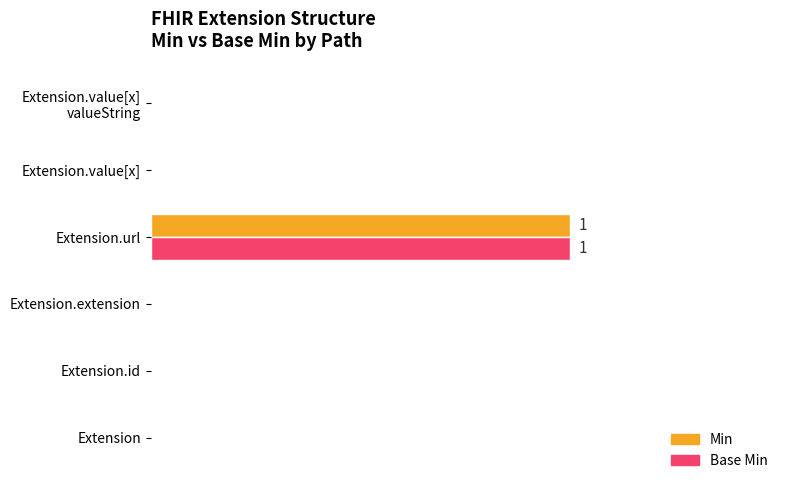

What are all the series names shown in the legend?

Min, Base Min